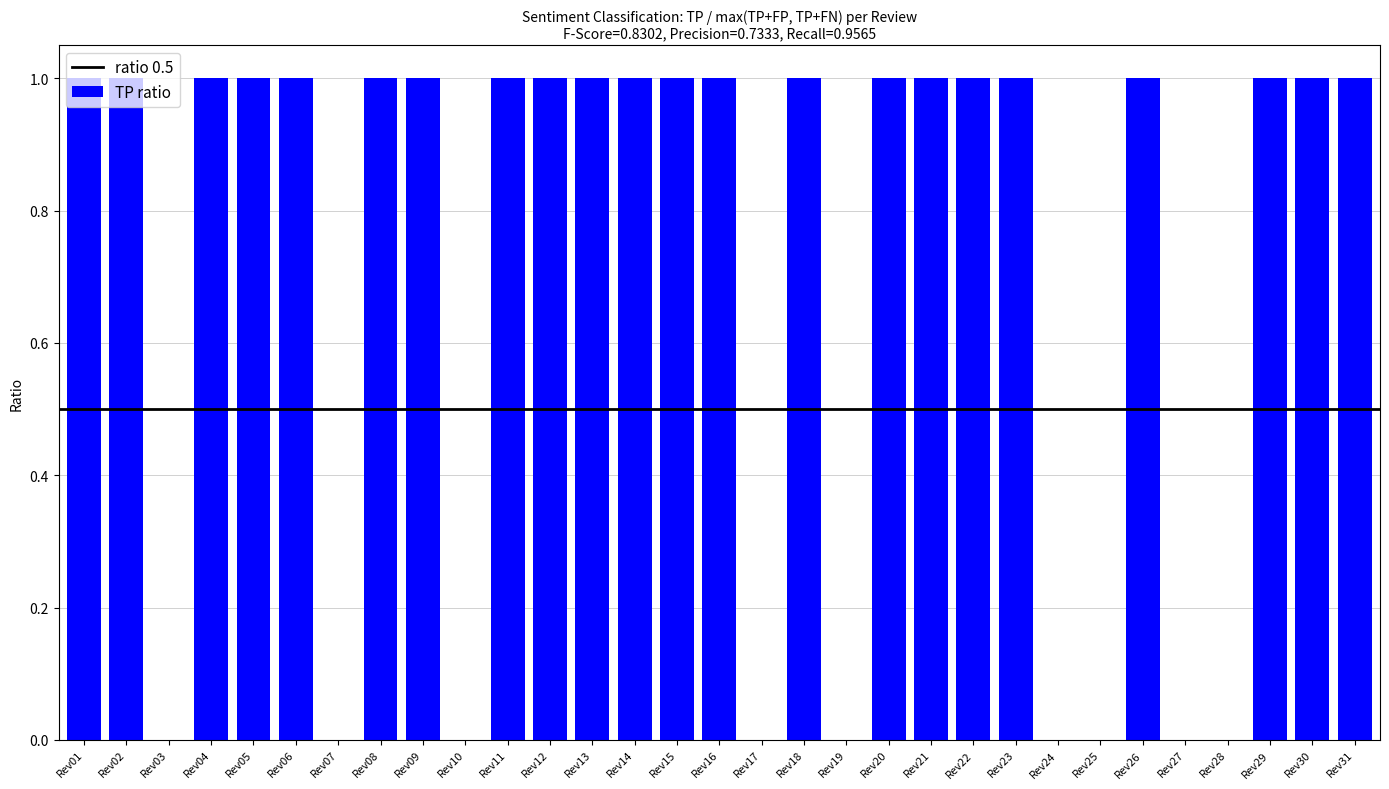

What is the sum of all values?

22